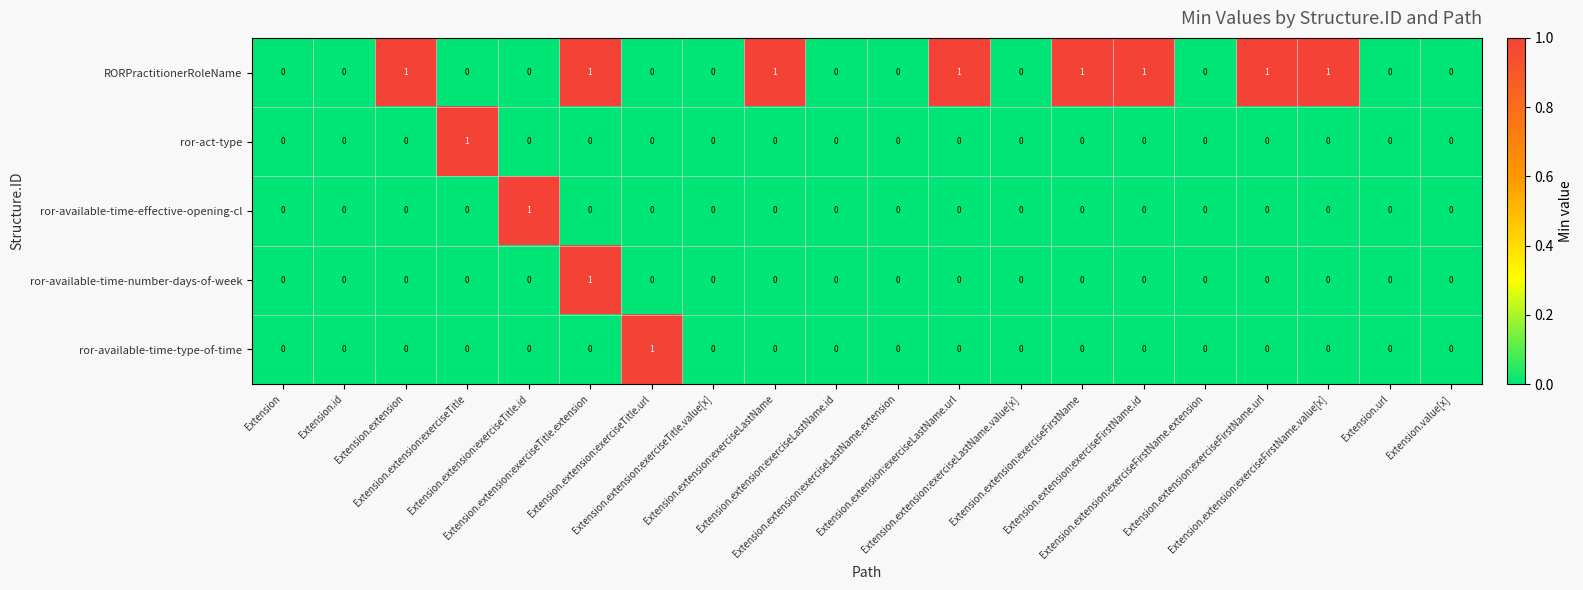

What is the sum of all RORPractitionerRoleName values?

8